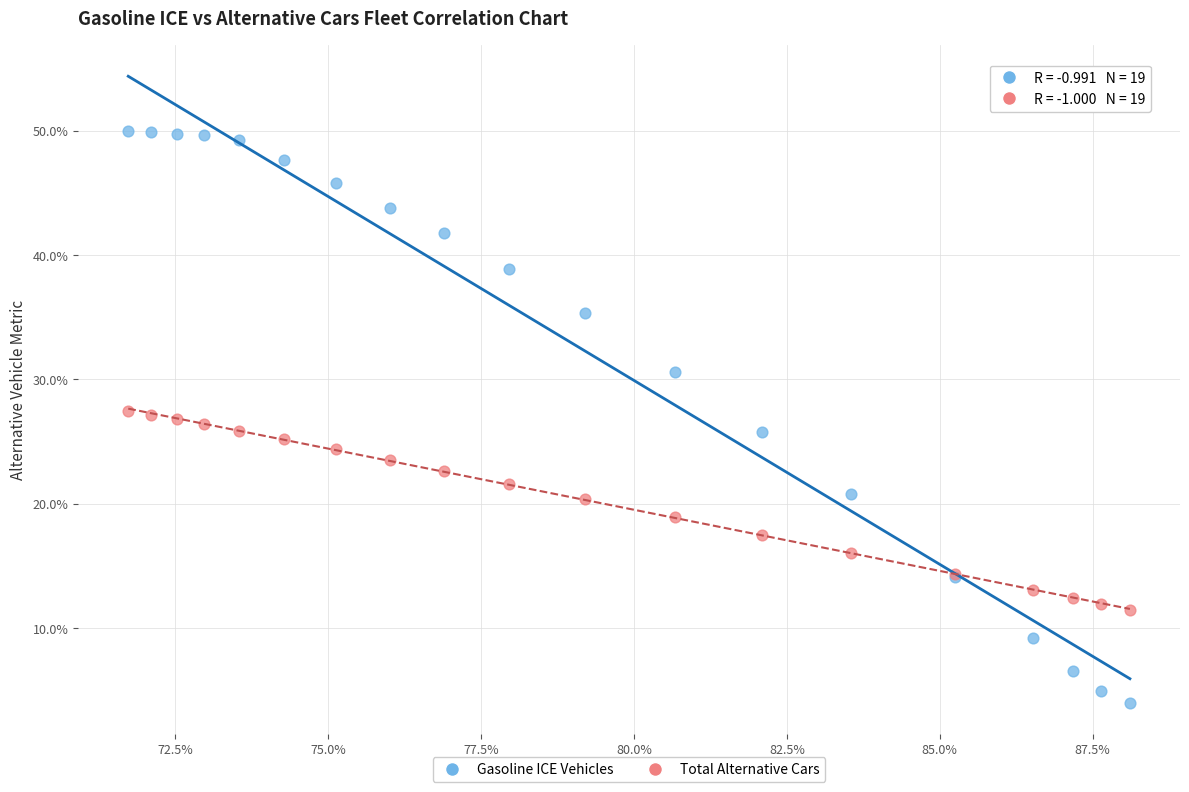

What is the X range (max minus min) for the scatter plot?

16.4